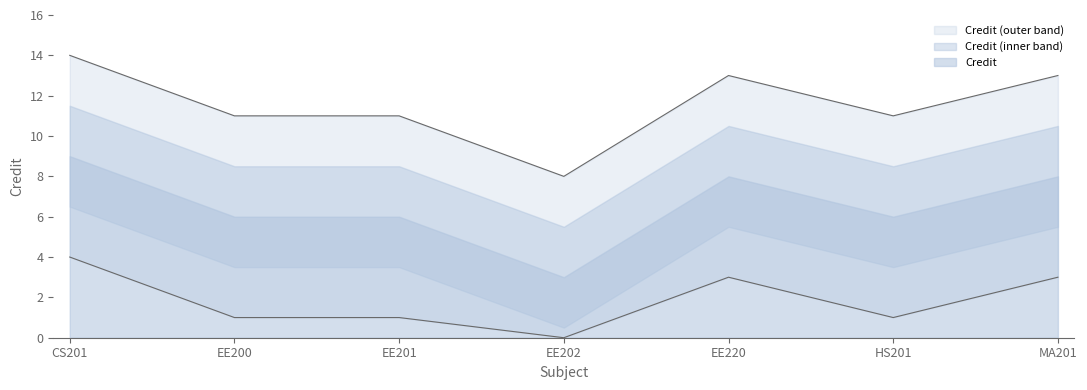

What is the change in value from EE201 to MA201?

+2